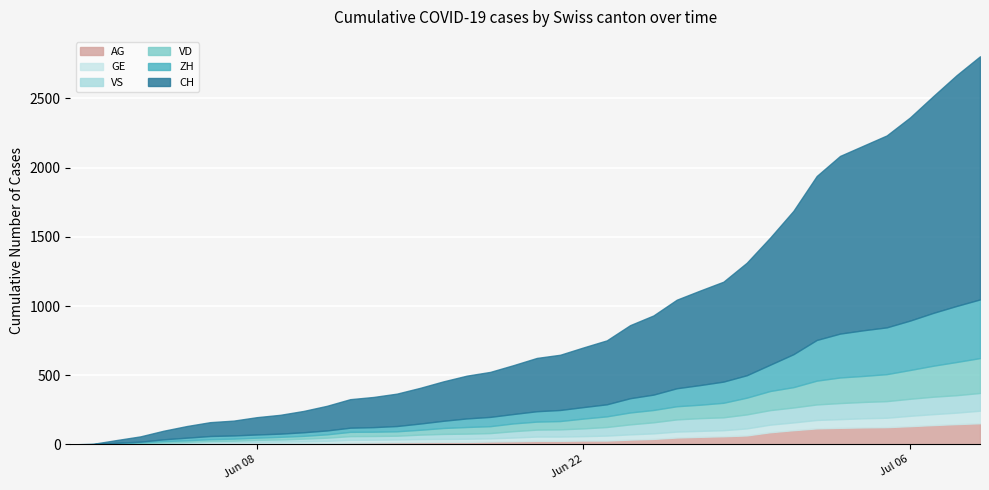

At 23, list the series in order from smallest to largest.

AG, GE, VS, VD, ZH, CH